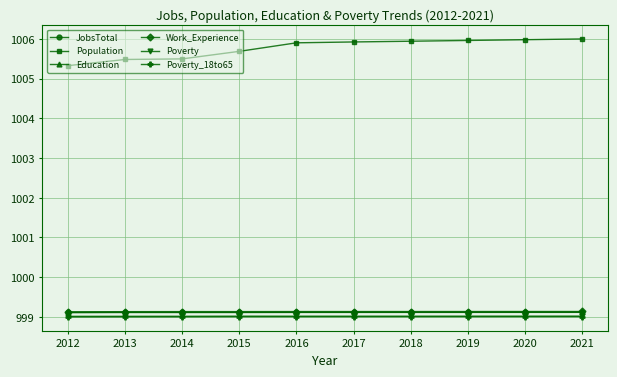

What are all the series names shown in the legend?

JobsTotal, Population, Education, Work_Experience, Poverty, Poverty_18to65